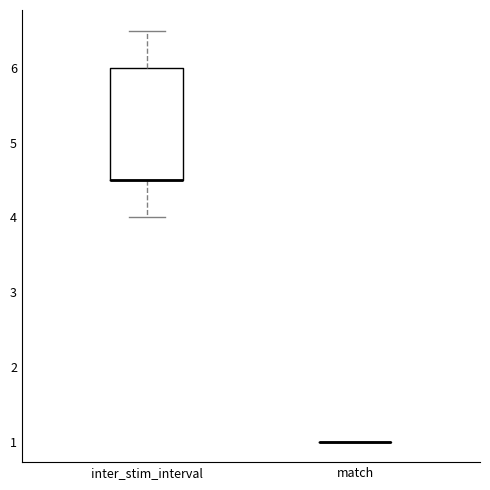

Reading left to right, transcribe this box plot: for each box, give where its median line is, the range the box spans, and where its two whiskers end, as read against the y-axis. The values are not printed on the chart, so give them approximately, as read against the axis.

inter_stim_interval: median 4.5 (drawn on the box's lower edge), box 4.5 to 6.0, whiskers 4.0 to 6.5
match: box collapsed to a line at 1.0, whiskers 1.0 to 1.0